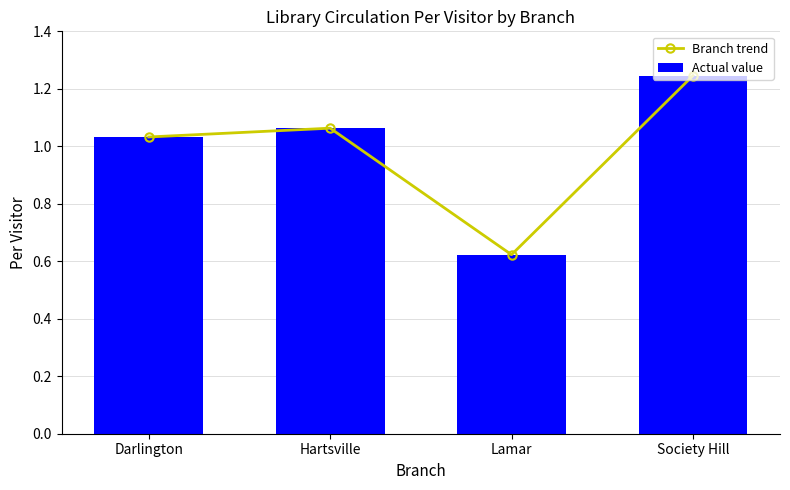

At Society Hill, list the series in order from largest to smallest.

Branch trend, Actual value